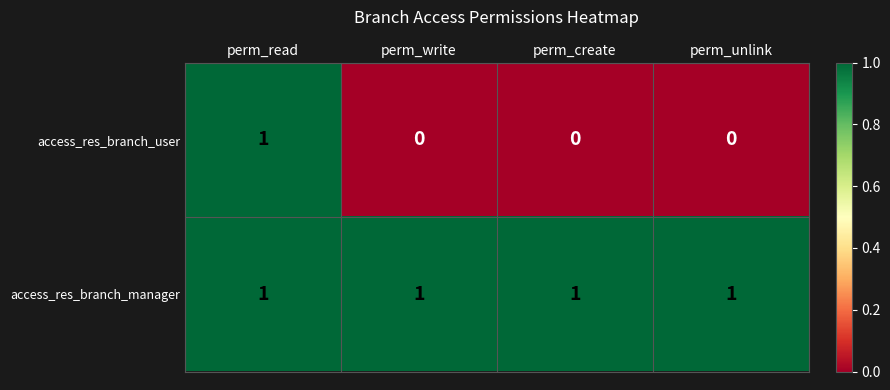

Is it true that access_res_branch_manager equals 1 at perm_create?

True